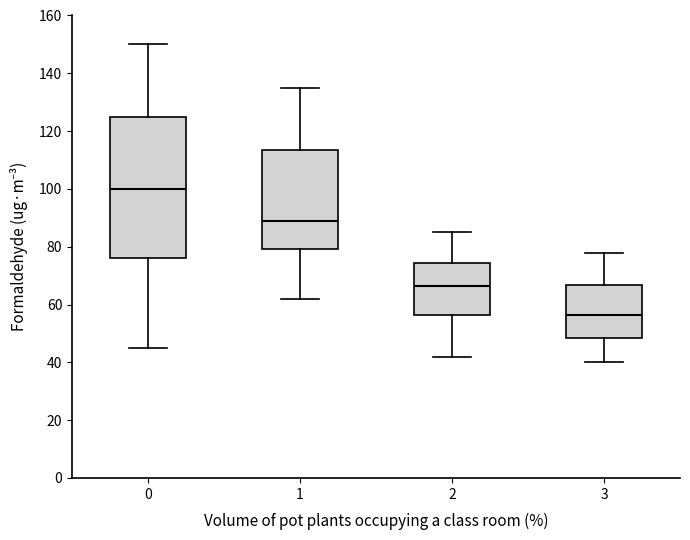

Which box is the tallest, from its lower edge to its upper edge?

0